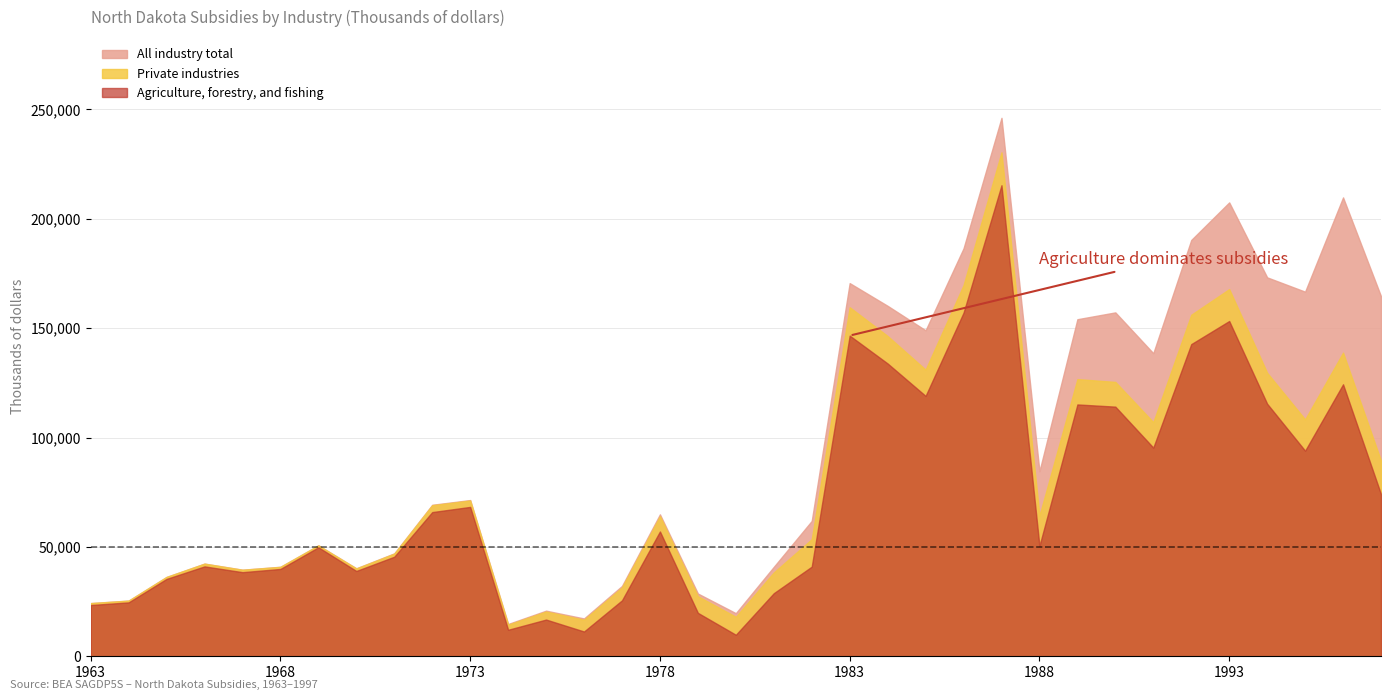

How many series are shown in this chart?

3